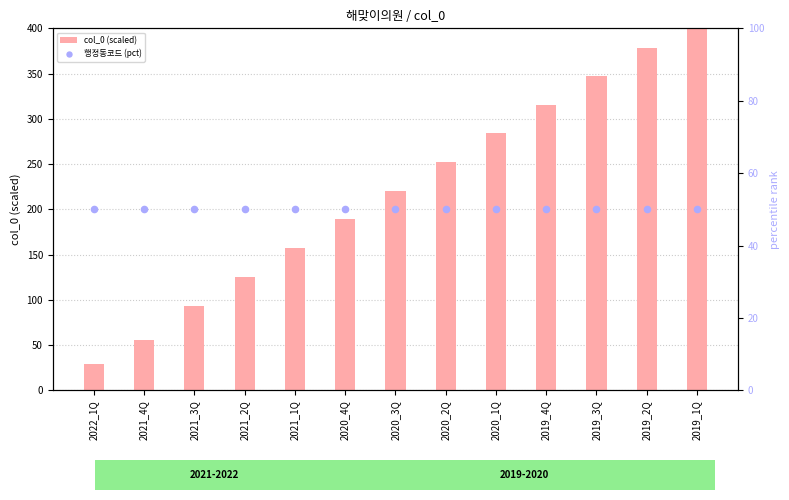

Which series contains the lowest Y value?

col_0 (scaled)